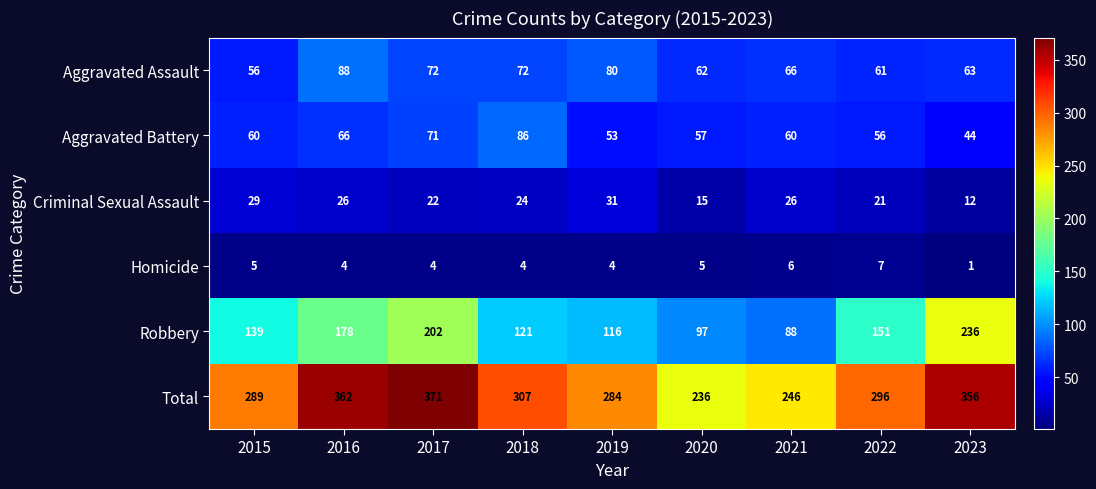

What is the difference between the Aggravated Battery values at 2023 and 2020?

13